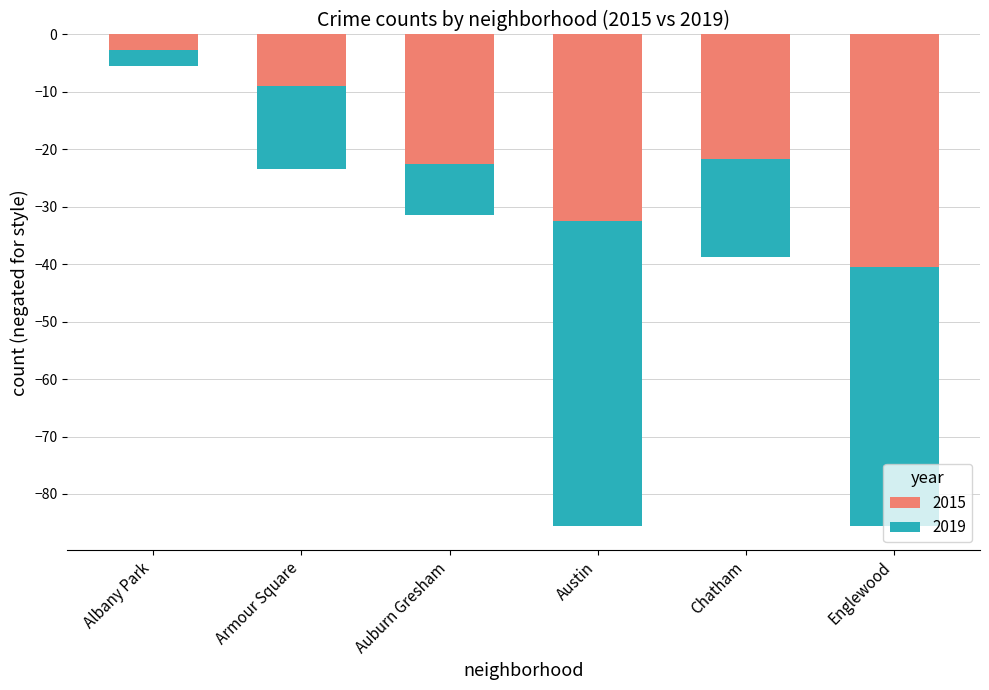

Is it true that 2015 equals -4.8 at Armour Square?

False